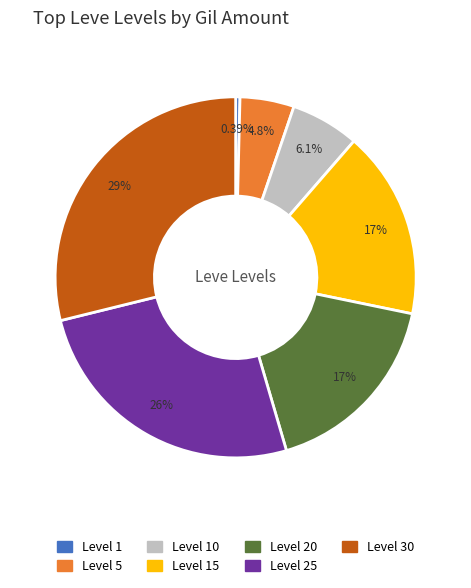

Is it true that Level 20 is 4% of the pie?

False